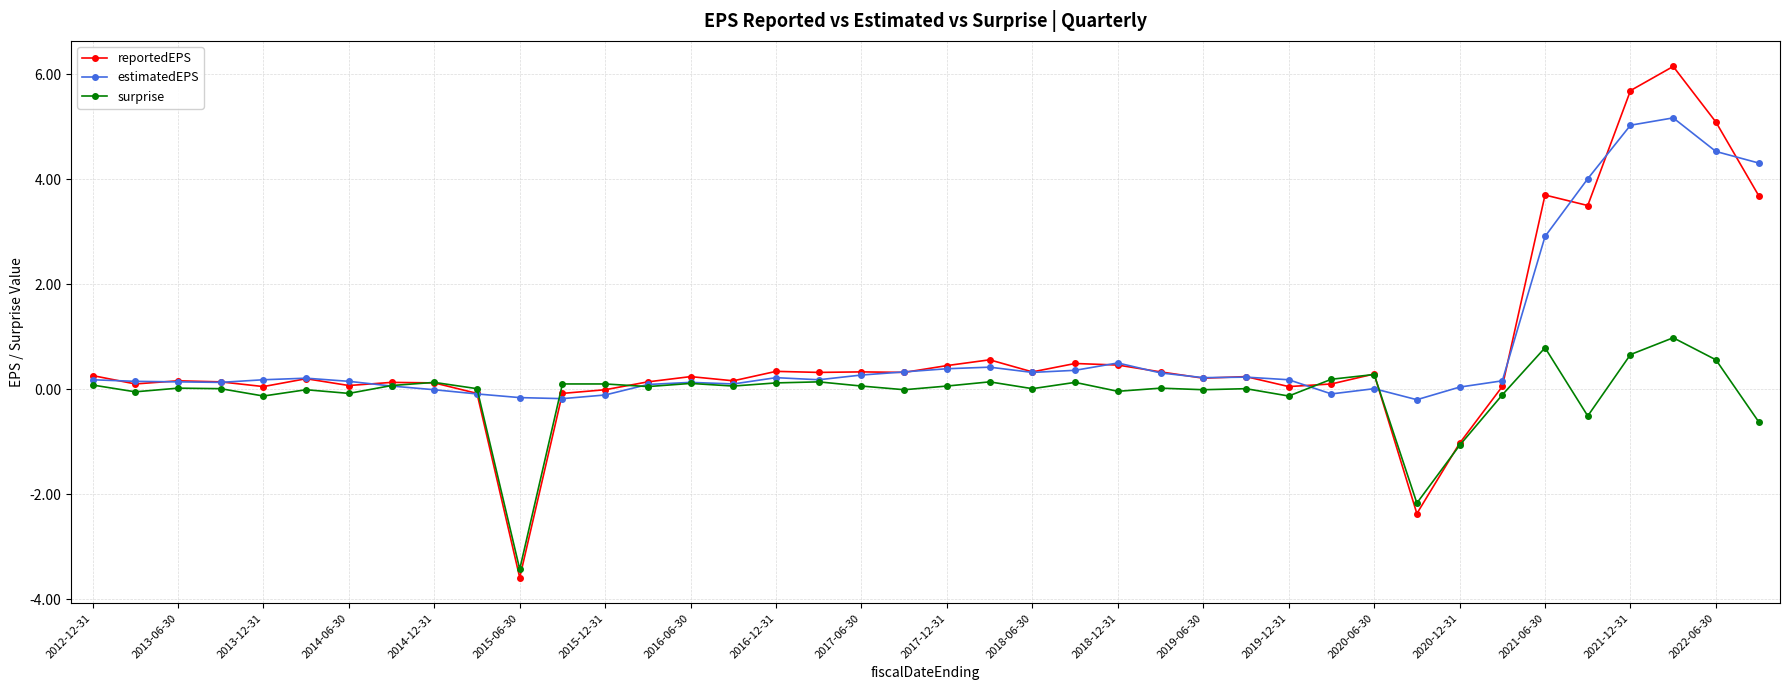

Rank the series by their maximum value, from highest to lowest.

reportedEPS, estimatedEPS, surprise